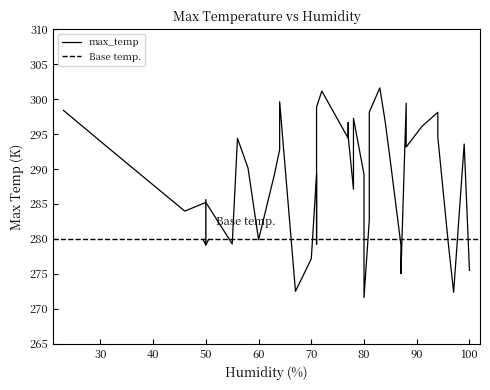

How many categories are shown in the chart?

40